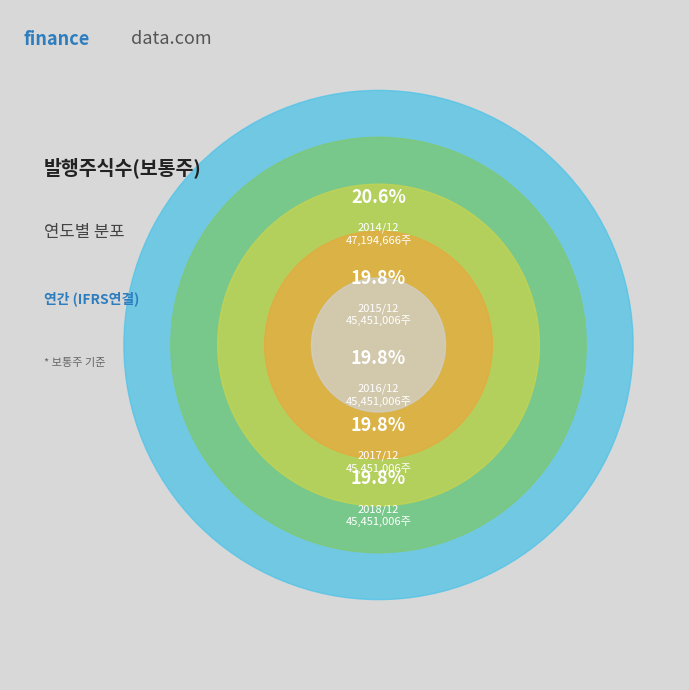

Which has a higher value, 2016/12 or 2018/12?

2016/12